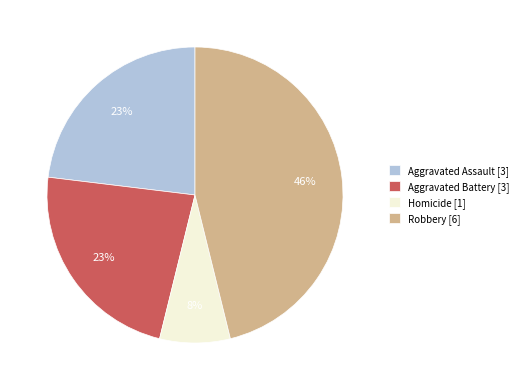

Does any single category account for the majority?

No